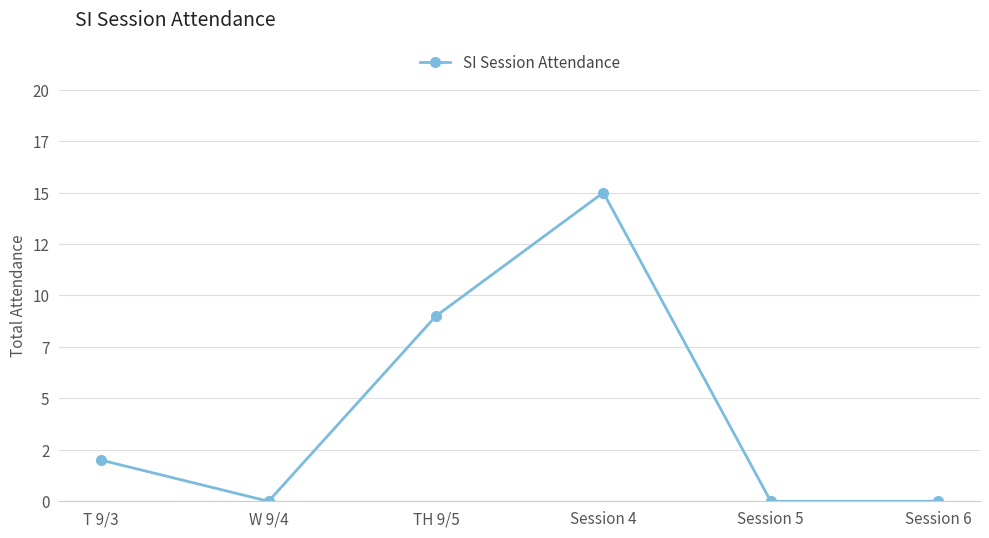

Is it true that the value at T 9/3 is 2?

True